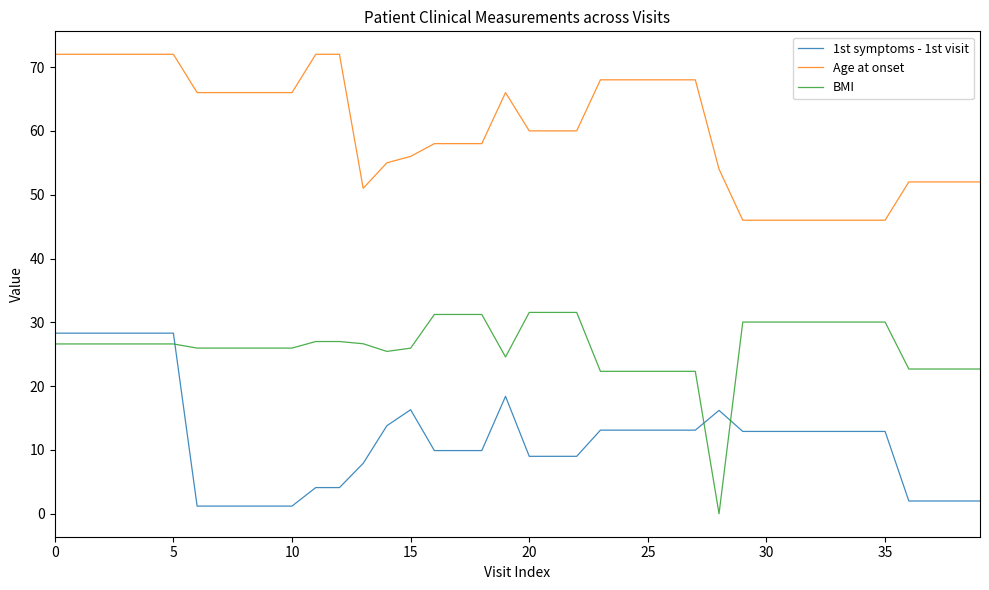

What is the highest value of the Age at onset series?

72.0